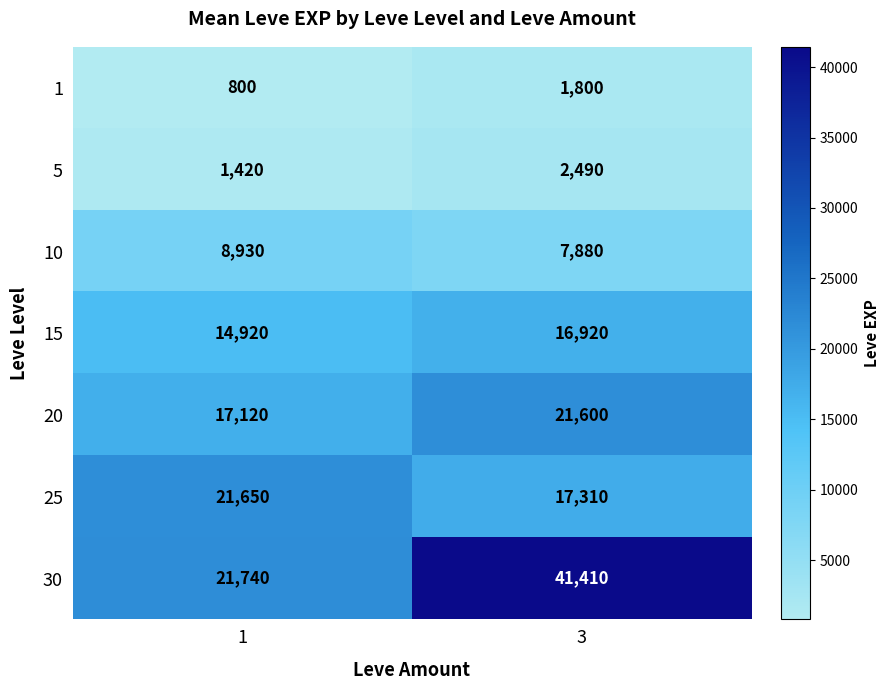

The 15 series shows 14920 at 1. True or false?

True